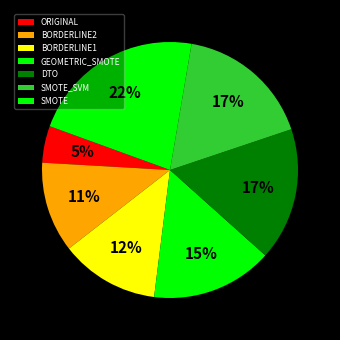

Count the number of slices in the pie.

7